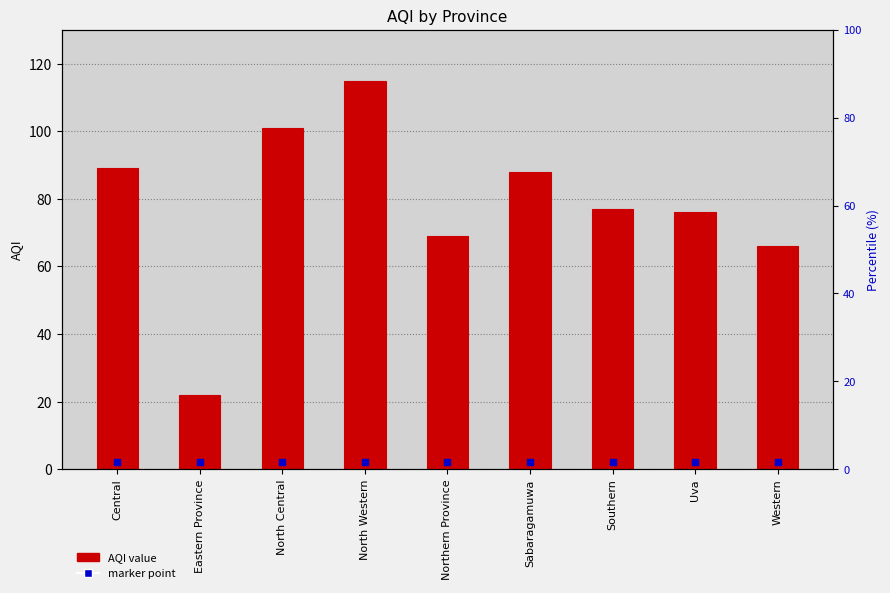

At how many categories does at least one series exceed 88?

3